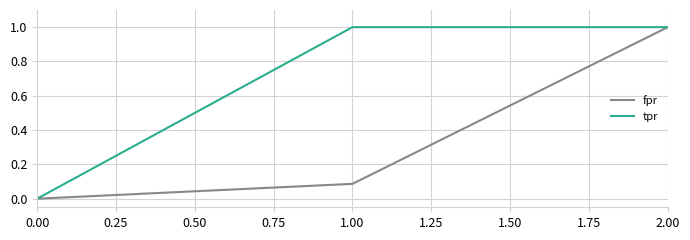

Which series has the largest total across all categories?

tpr